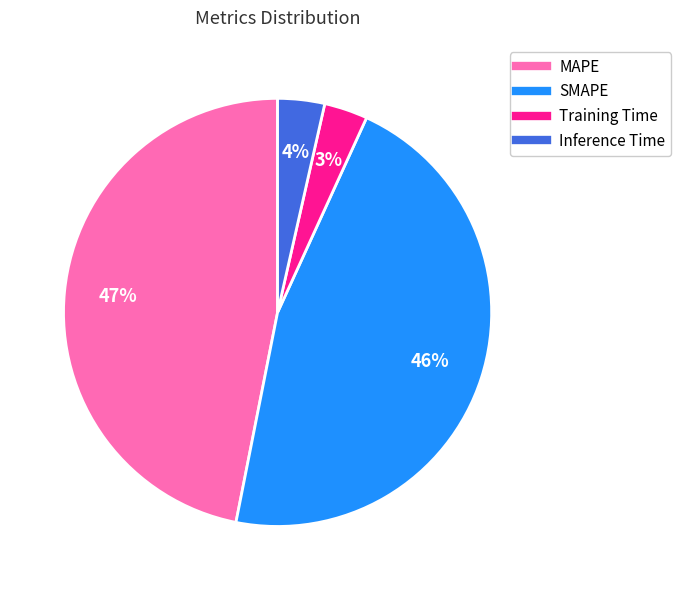

Is it true that Training Time is 3% of the pie?

True